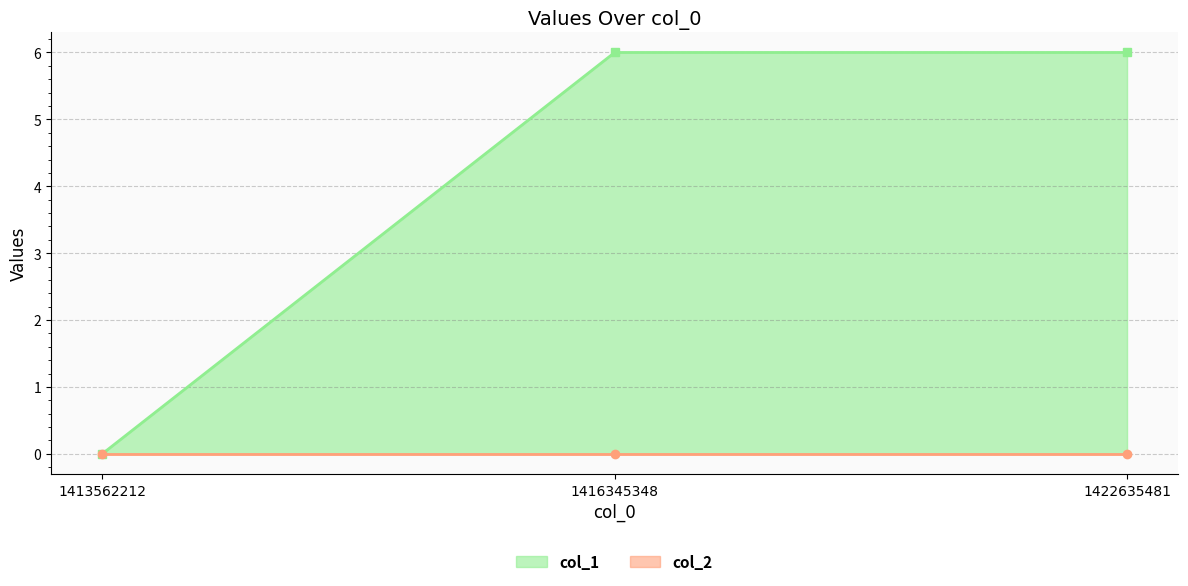

True or false: the data shows 3 at 1416345348.

False